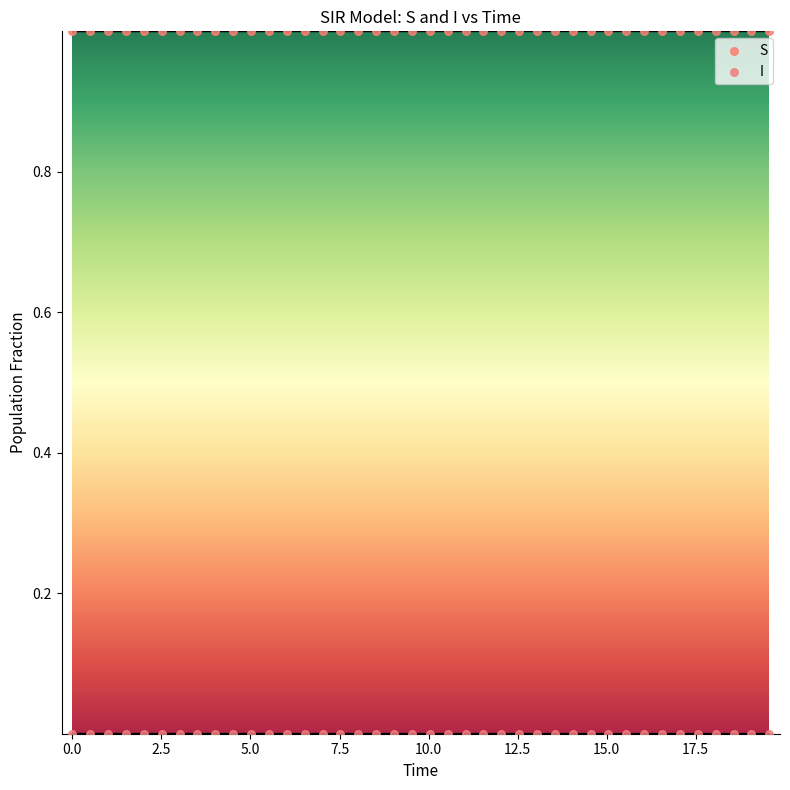

Which series reaches the minimum Y coordinate?

I